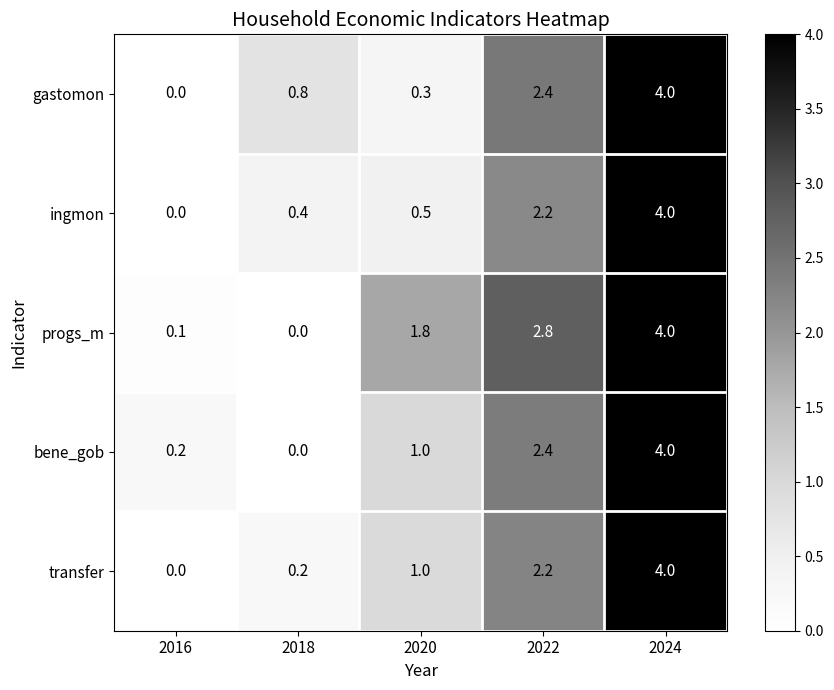

At which category is the sum across all series the highest?

2024